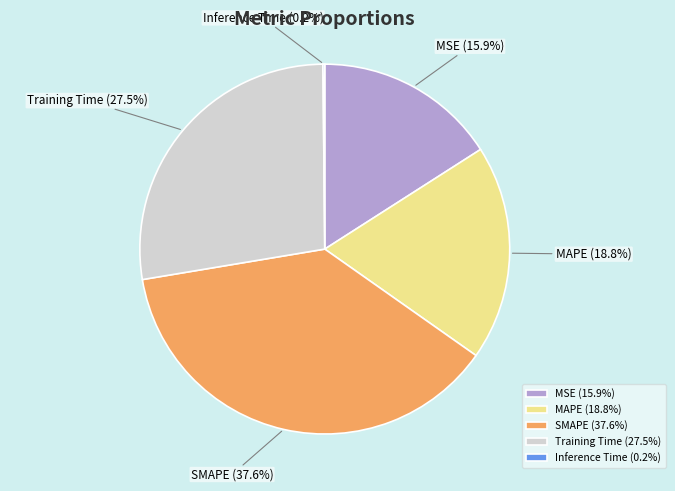

Do SMAPE and Training Time together represent more than half of the pie?

Yes